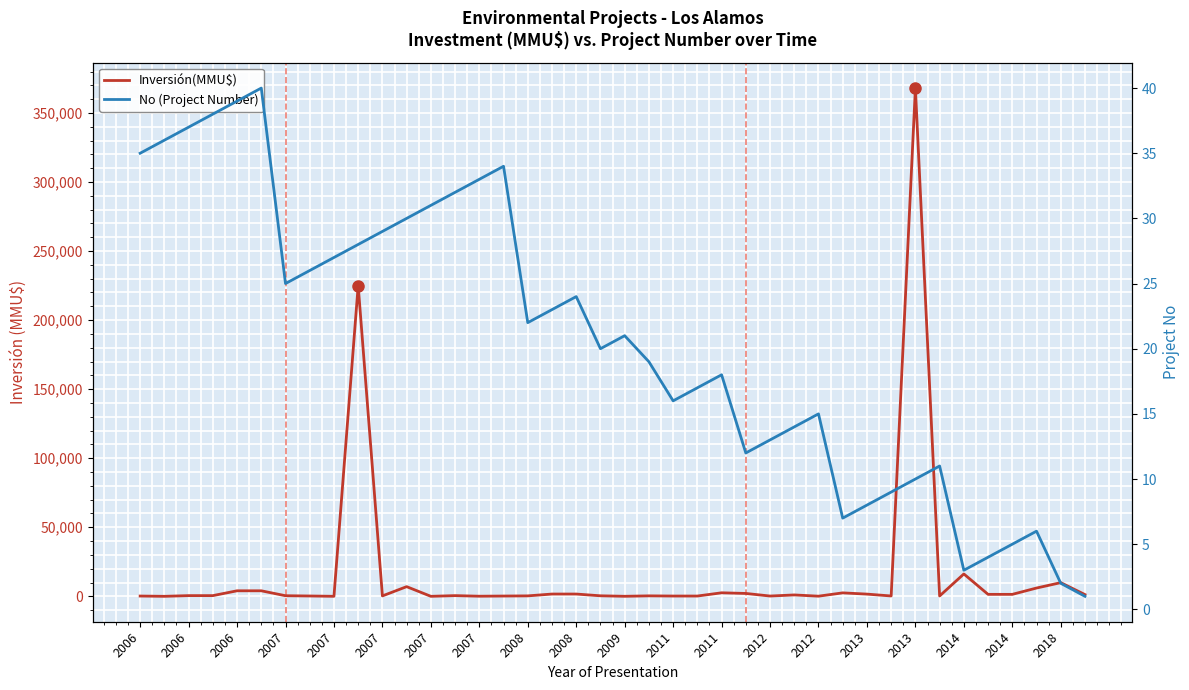

Read the No (Project Number) value at 2012.

15